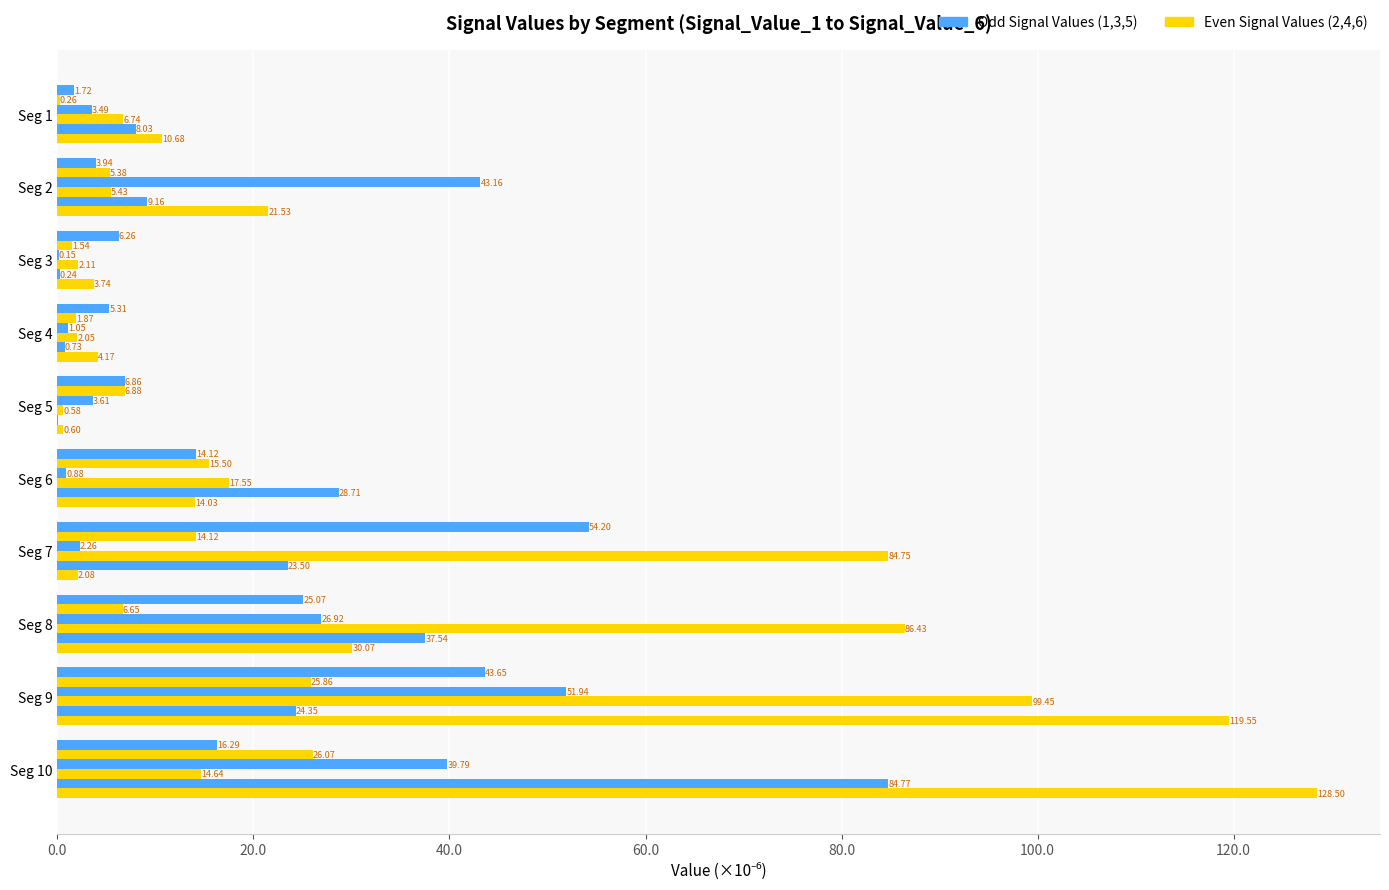

Is it true that Signal_Value_4 equals 6.7 at Seg 1?

True